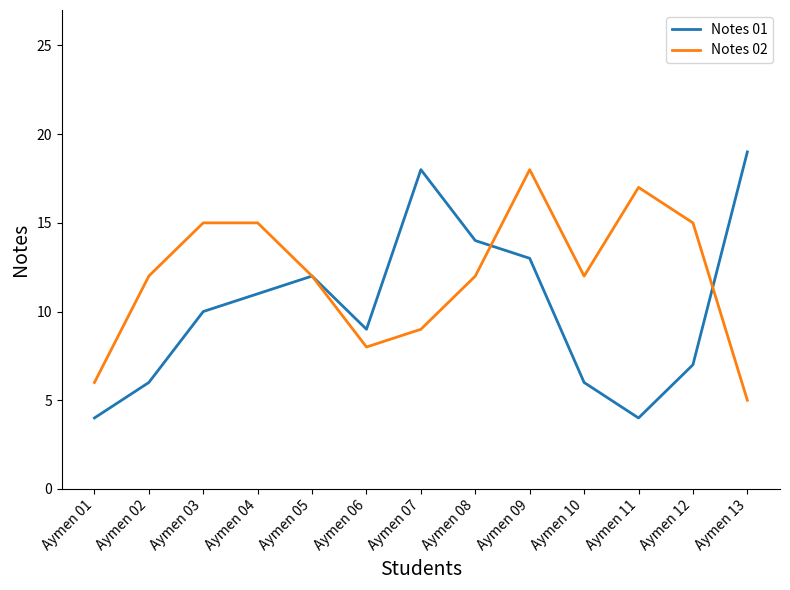

Which series has the largest total across all categories?

Notes 02